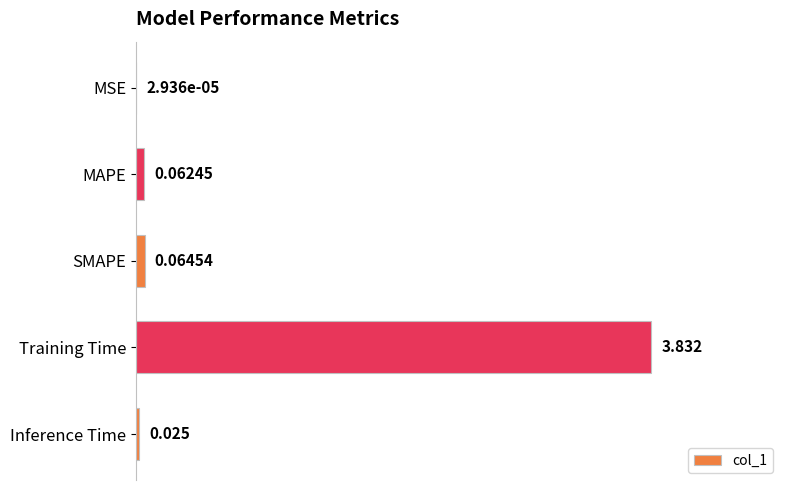

At which label is the value closest to 1?

SMAPE